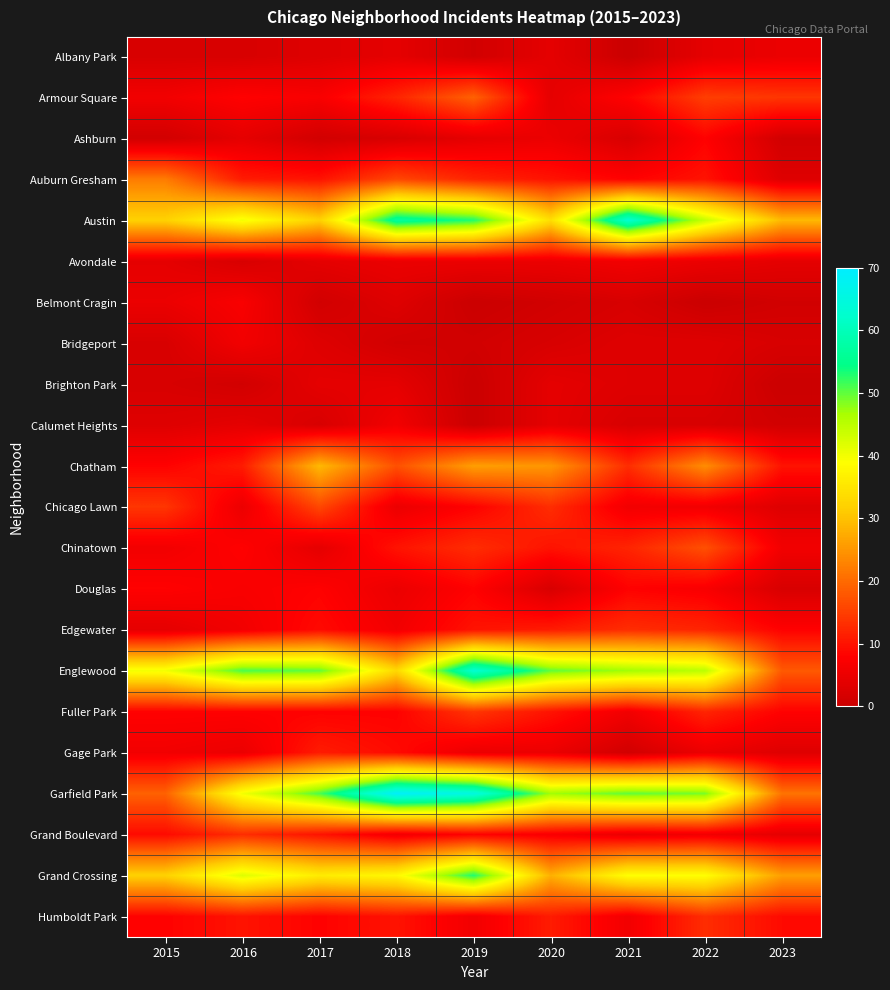

What is the total value across all series at 2020?

292